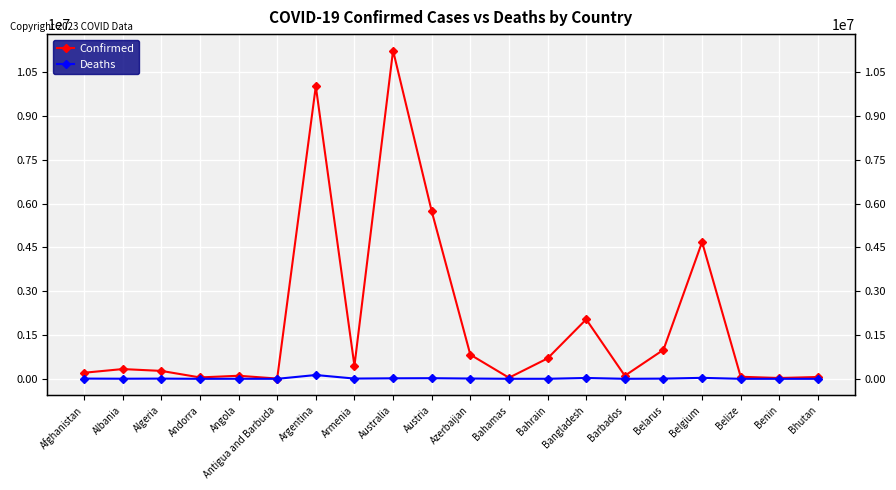

What is the sum of all Deaths values?

282825